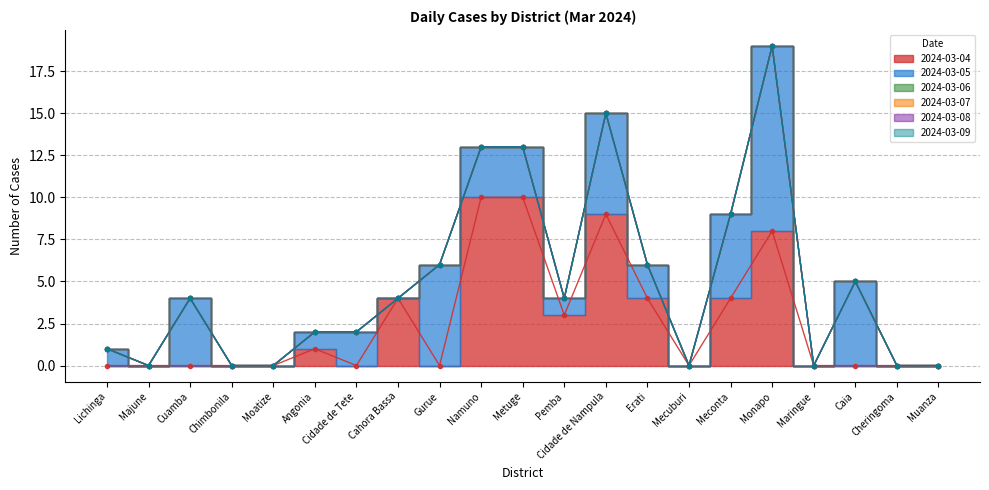

What is the label of the 13th point from the right?

Gurue